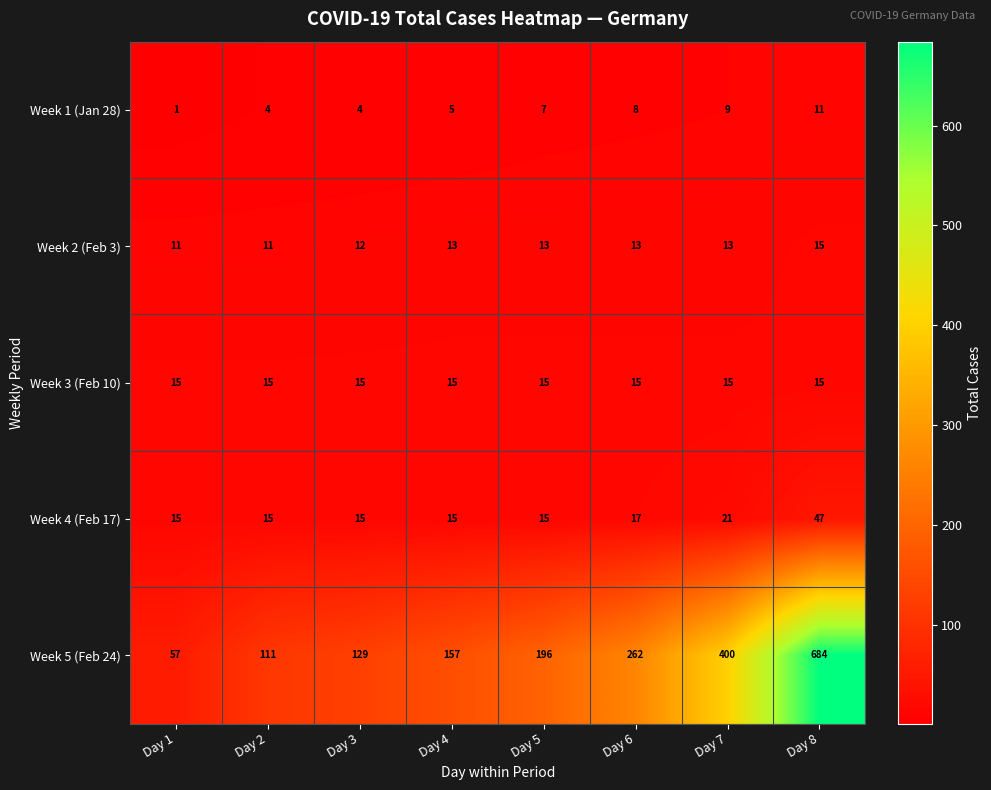

At which label is Week 1 (Jan 28) closest to 6?

Day 4